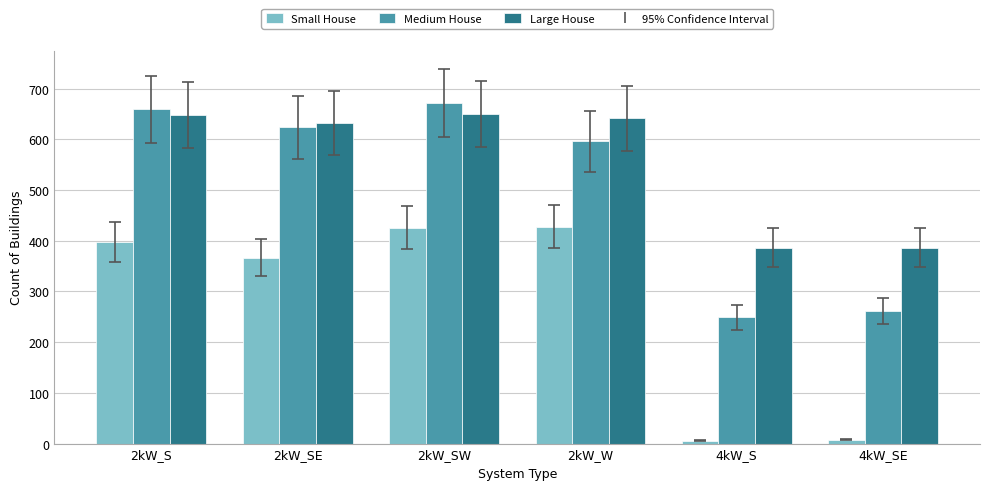

True or false: Large House has a value of 386 at 4kW_S.

True